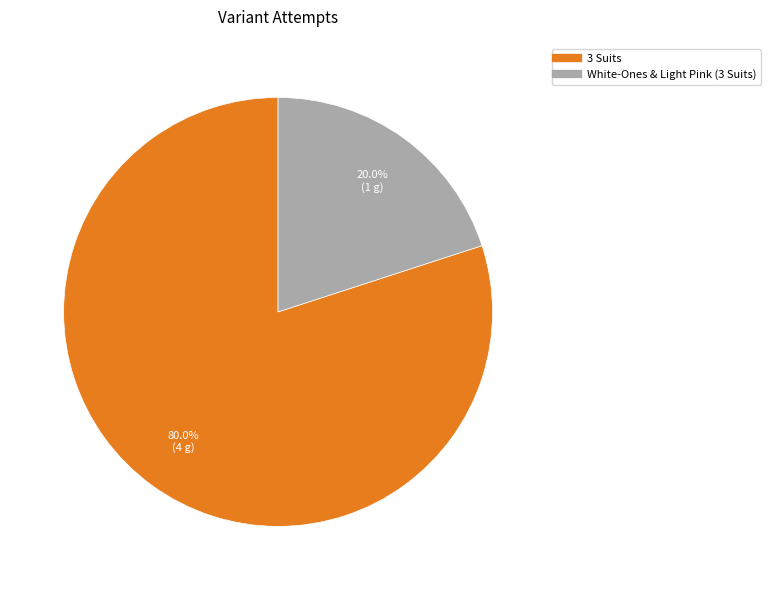

Count the number of slices in the pie.

2